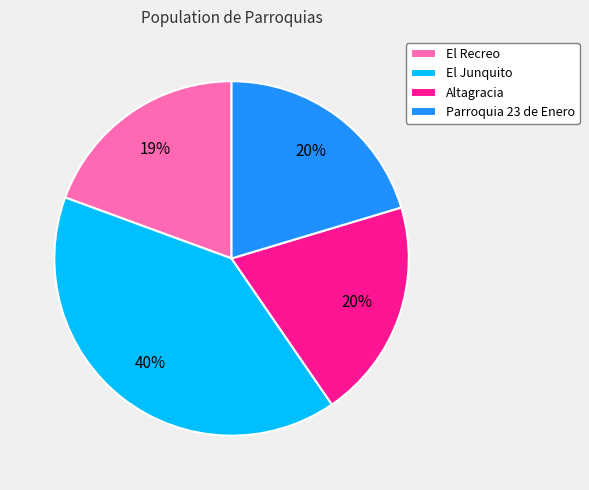

Which has a higher value, El Recreo or Altagracia?

Altagracia